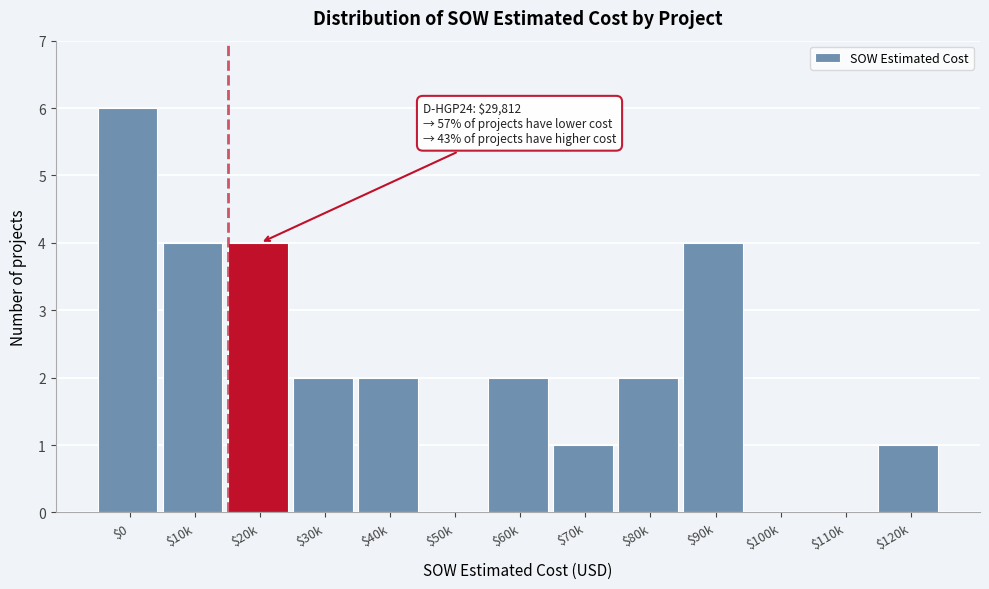

What is the maximum value shown in the chart?

6